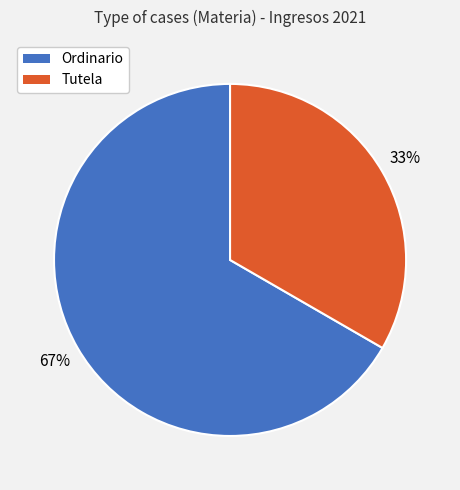

Rank the categories by value from lowest to highest.

Tutela, Ordinario